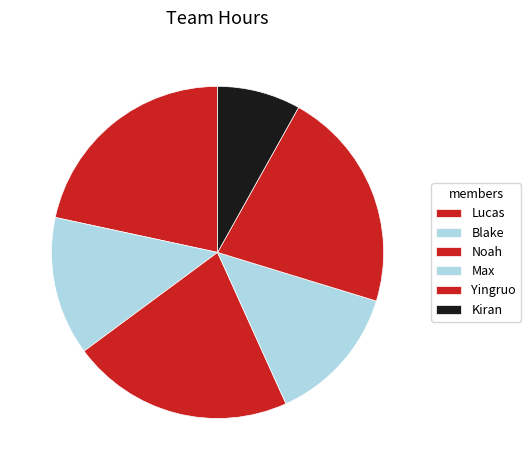

Is there a majority slice in this chart?

No